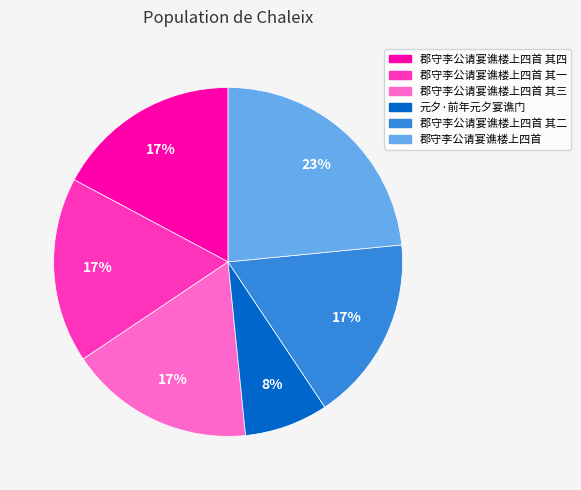

How many segments does this pie chart have?

6